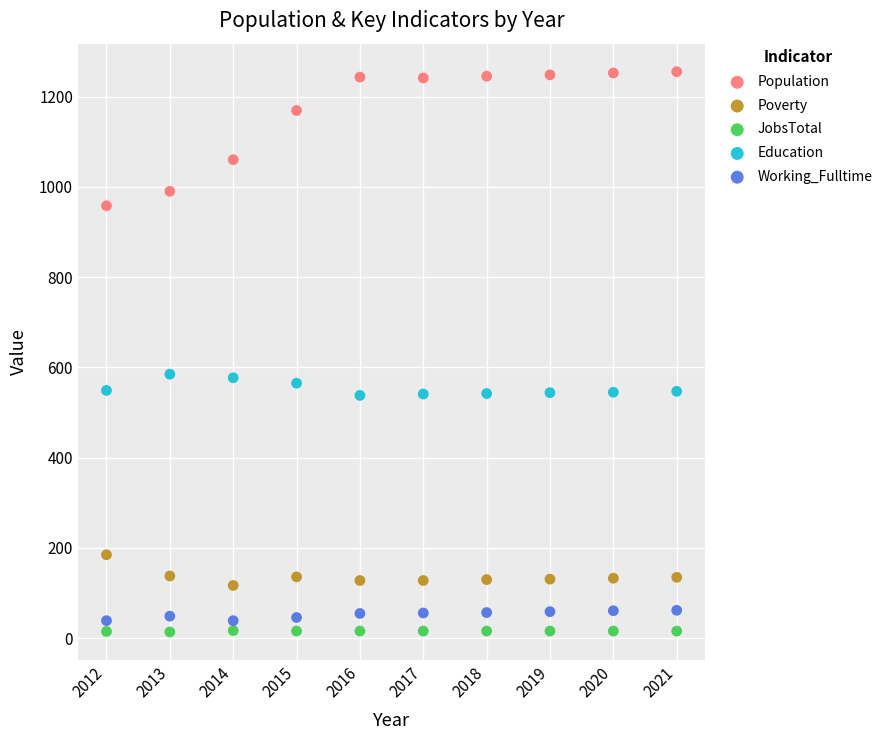

Across all data points, what is the range of Y values (max minus min)?

1241